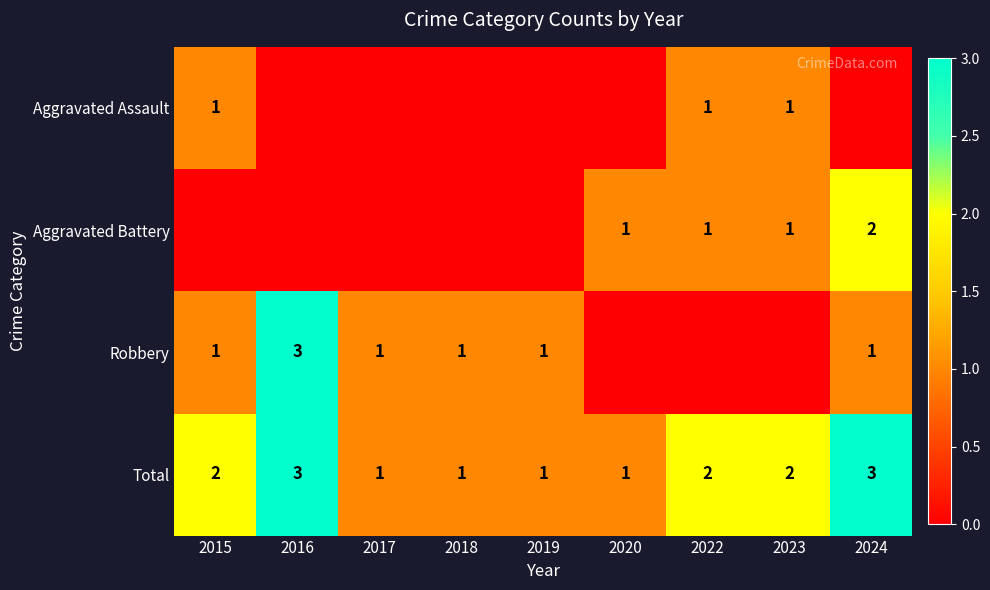

The Robbery series shows 2 at 2016. True or false?

False